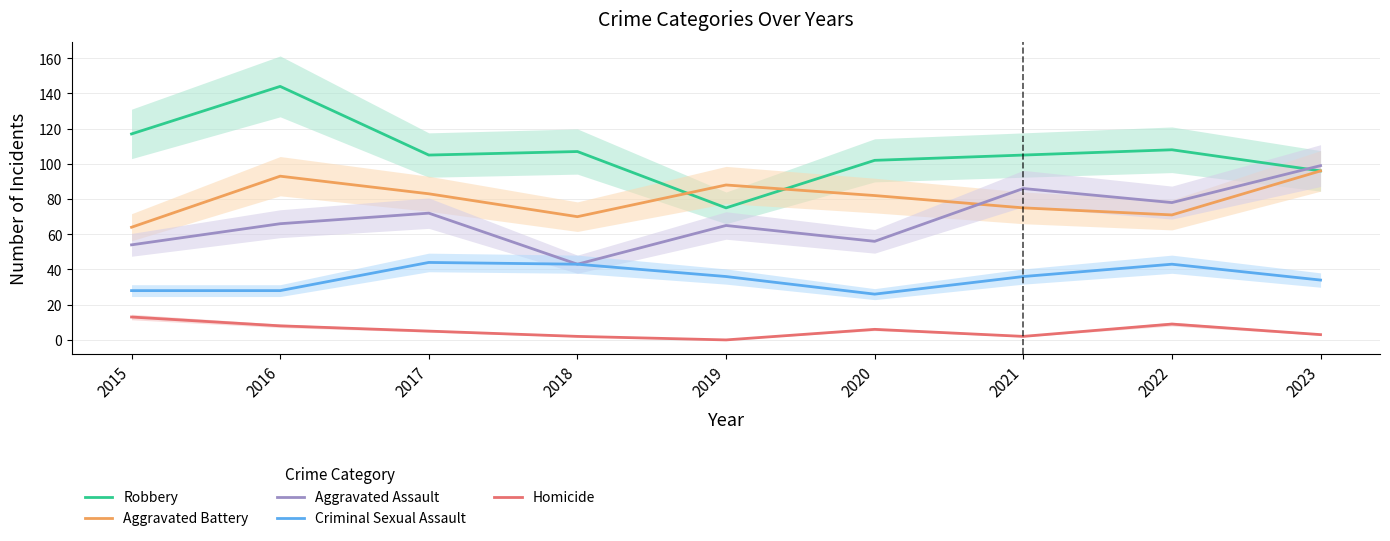

True or false: Aggravated Assault has a value of 72 at 2017.

True